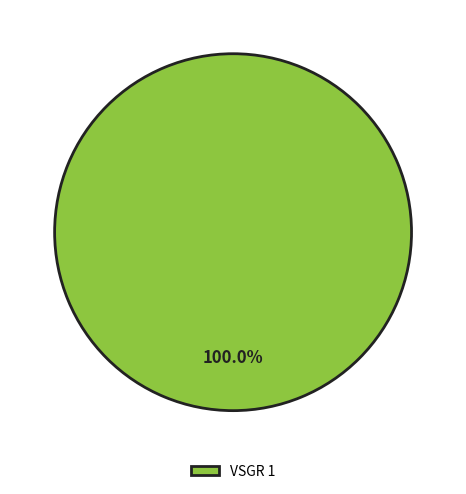

Does any single category account for the majority?

Yes